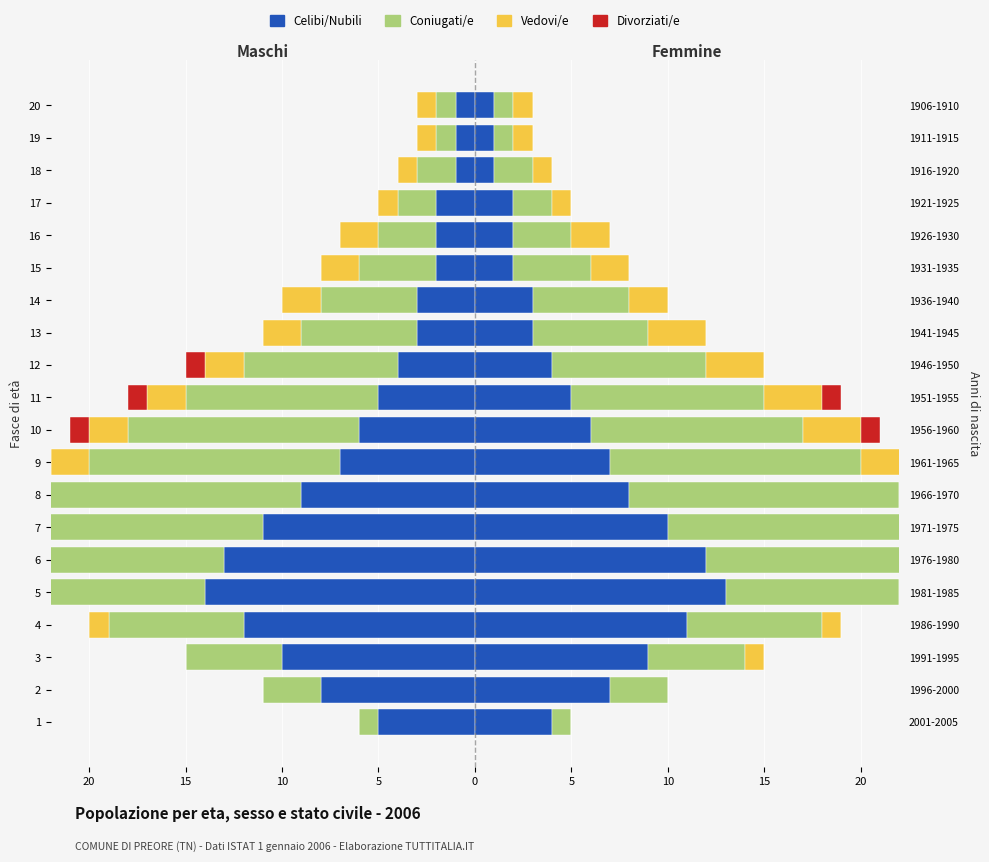

What is the lowest value of the Vedovi/e series?

-2